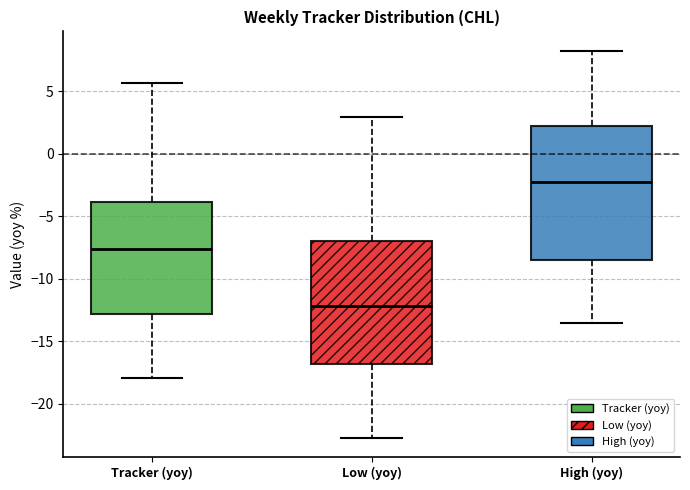

Which box's median line is the lowest?

Low (yoy)